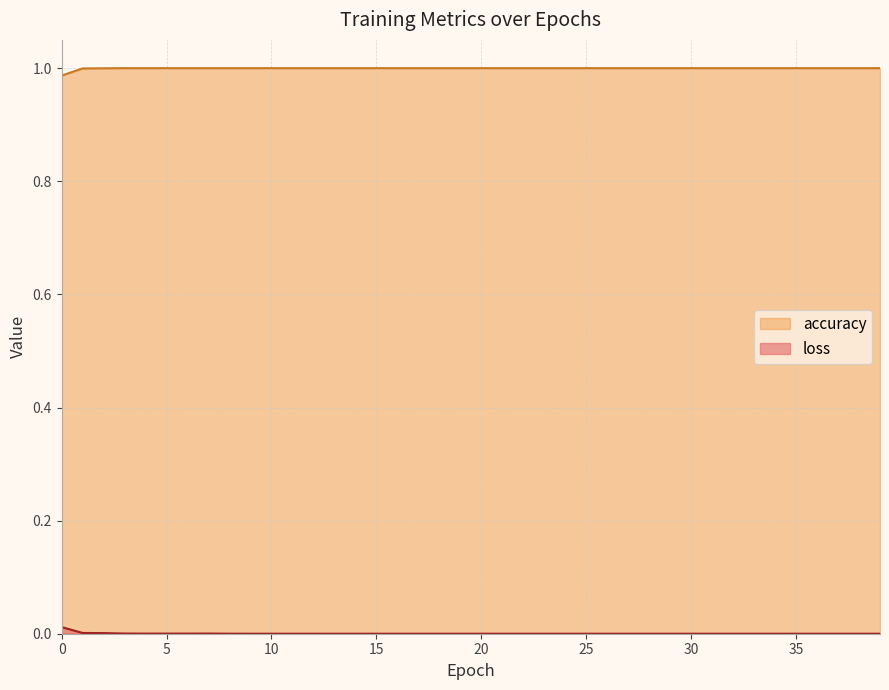

Which series has the widest spread of values?

accuracy